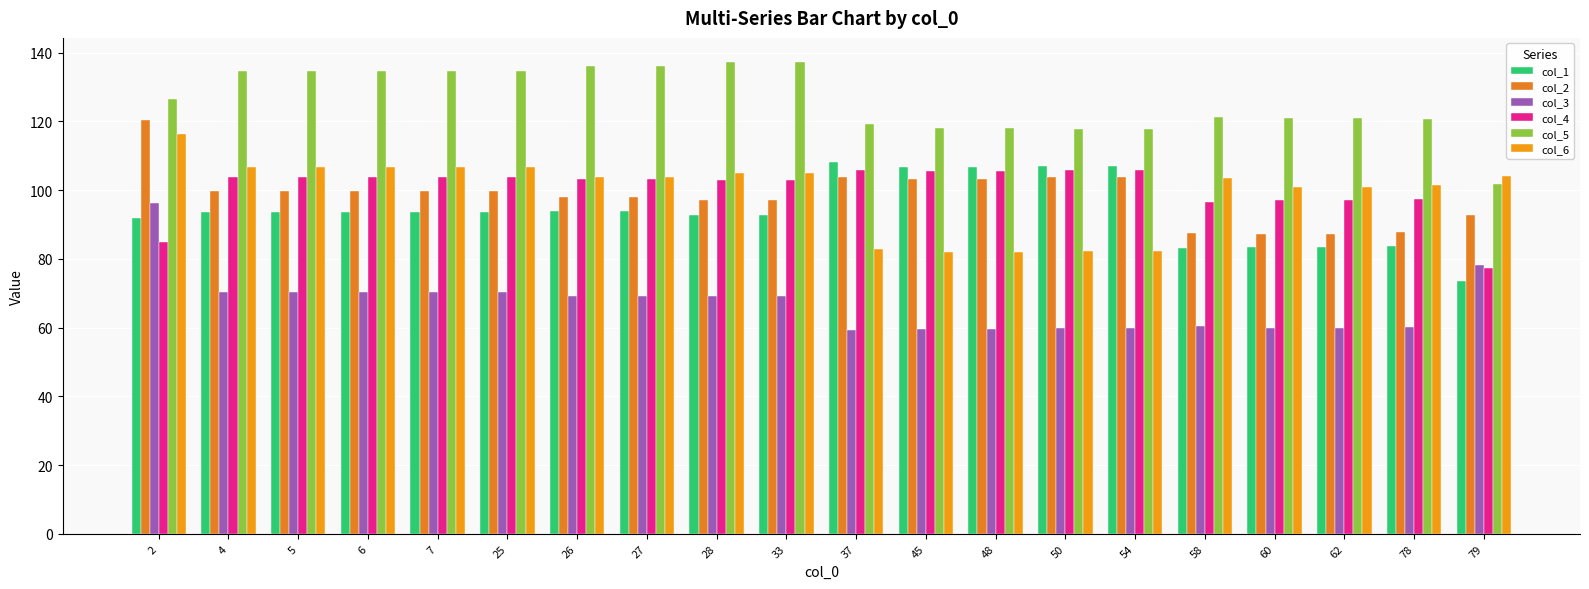

Are the bars horizontal?

No